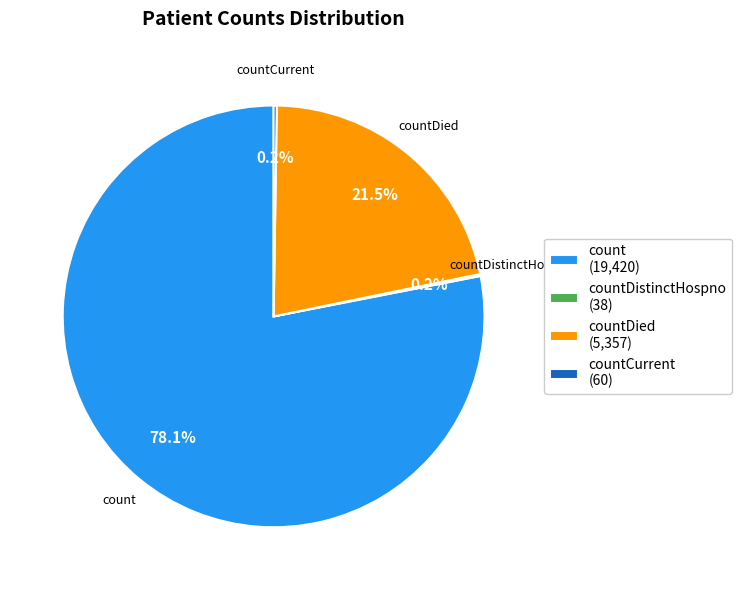

Do countDied (5,357) and count (19,420) together represent more than half of the pie?

Yes